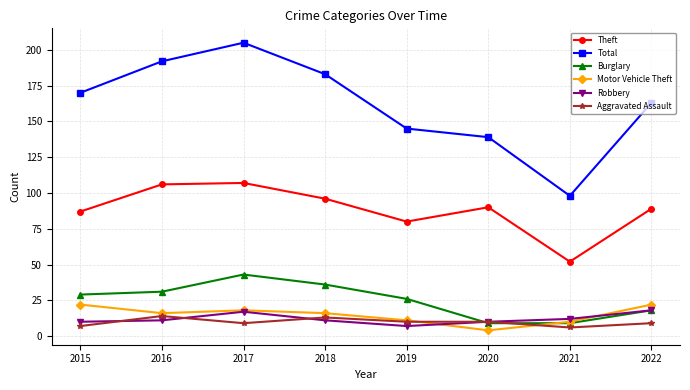

Which series changed the most between 2015 and 2021?

Total